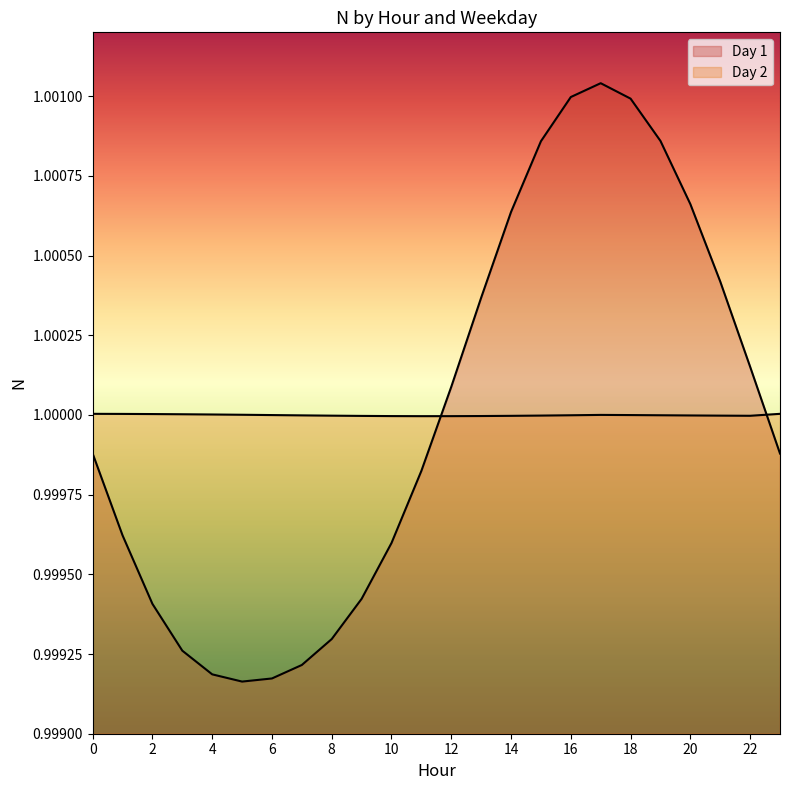

True or false: Day 2 has a value of 1.0 at 8.

True